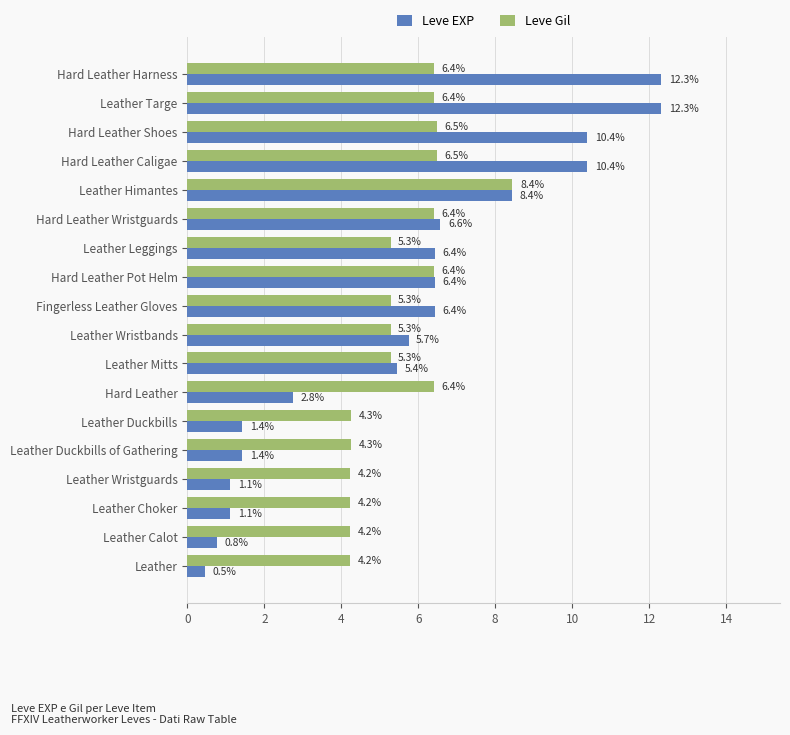

What is the difference between the Leve EXP values at Leather Mitts and Leather Leggings?

1.0